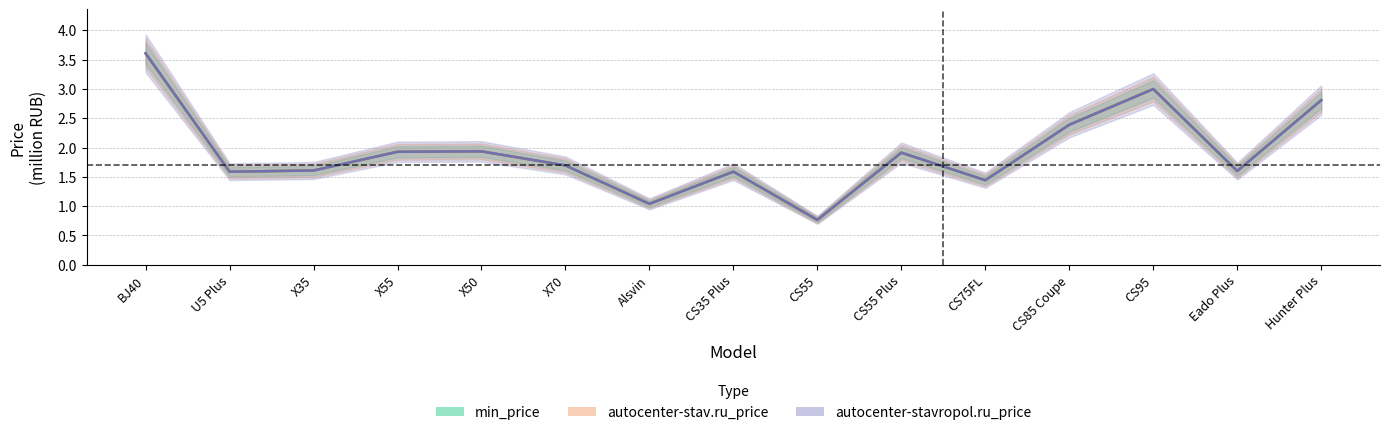

True or false: autocenter-stav.ru_price and min_price intersect in this chart.

False